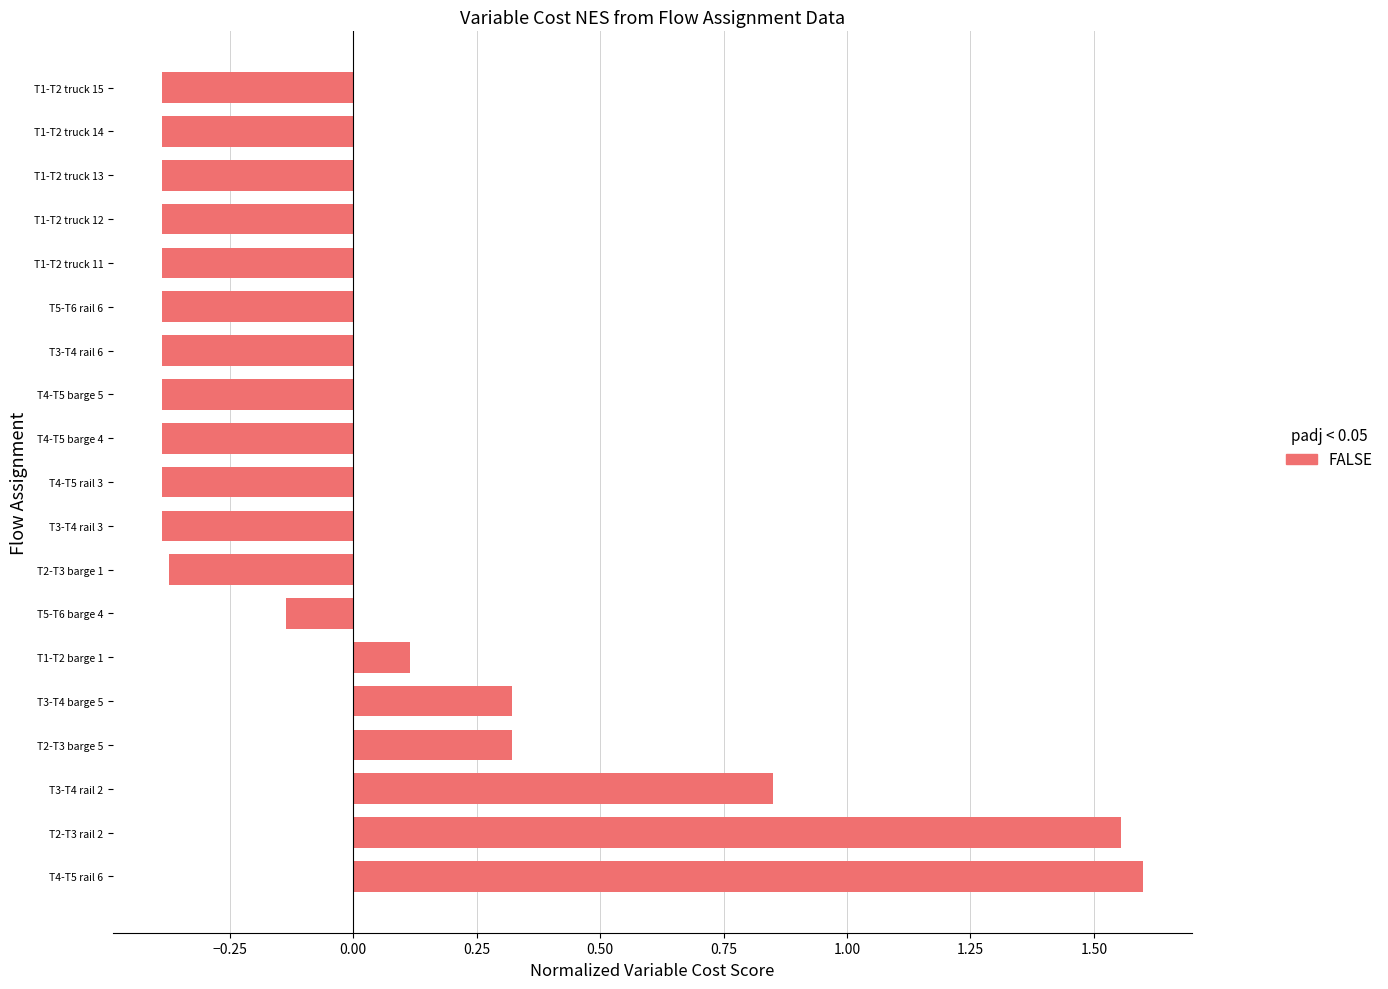

Between T3-T4 rail 2 and T2-T3 rail 2, which is larger?

T2-T3 rail 2